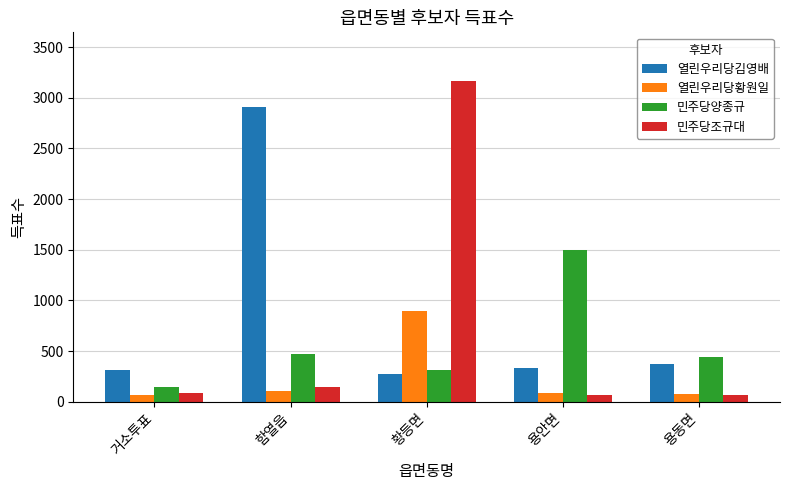

What is the lowest value of the 열린우리당황원일 series?

69